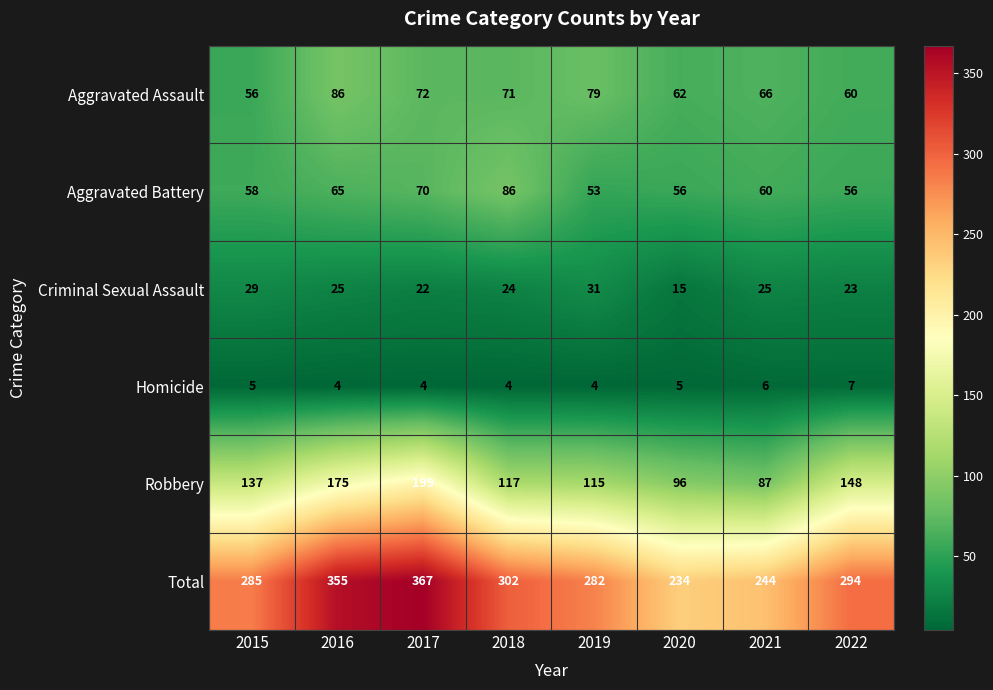

What is the difference between the Aggravated Battery values at 2022 and 2017?

14